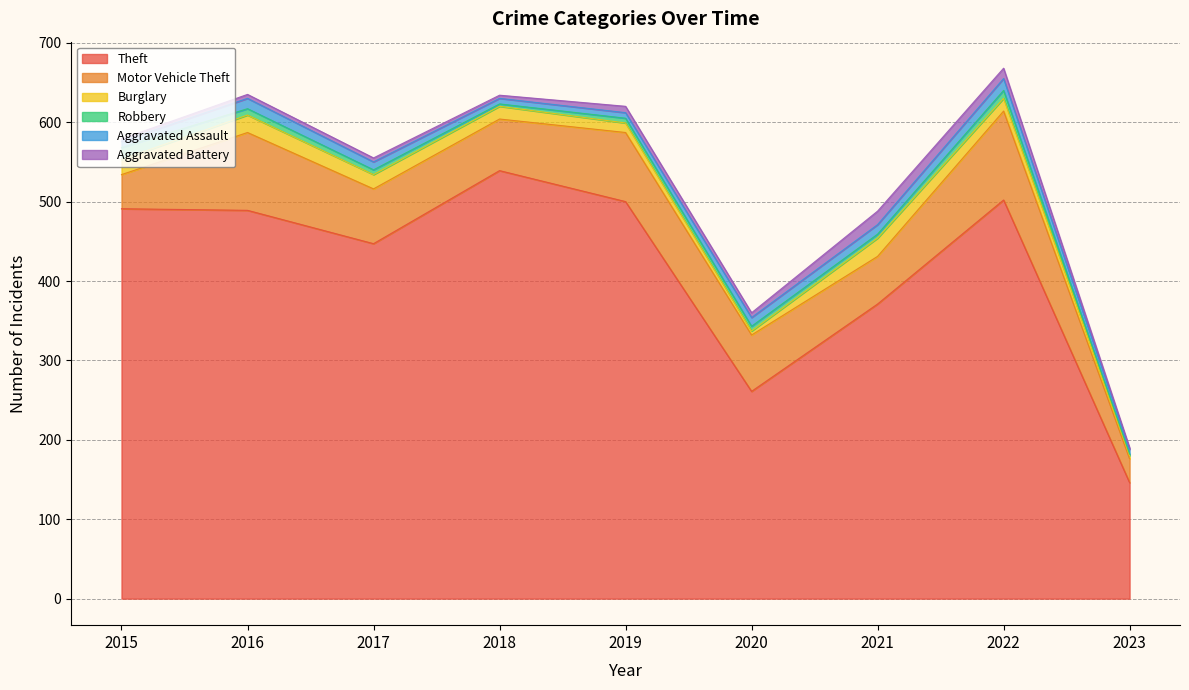

What is the difference between the Motor Vehicle Theft values at 2018 and 2016?

33